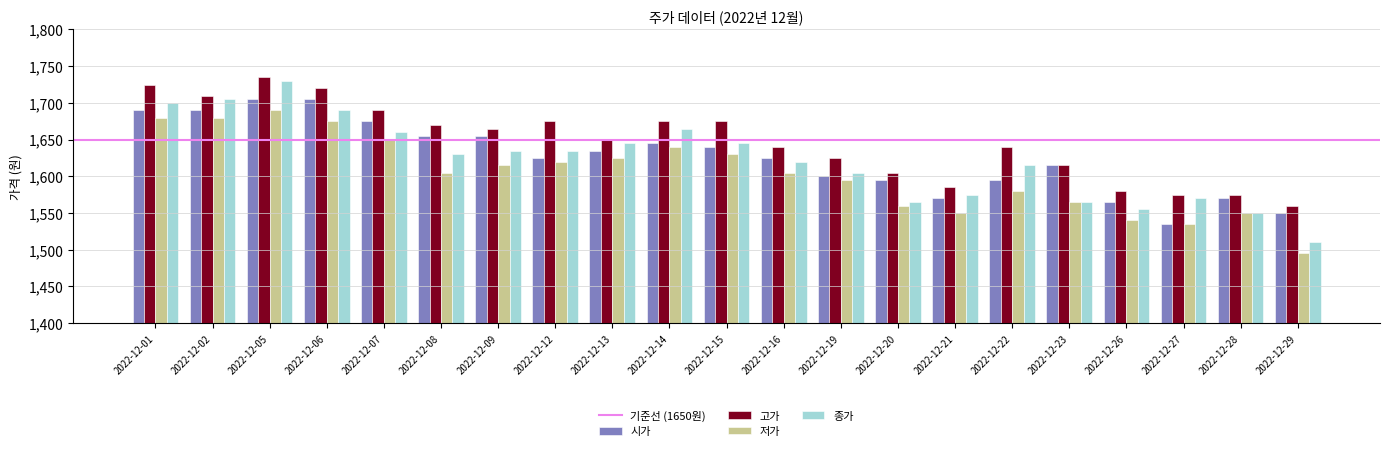

What is the value of the 종가 bar at the 12th from the left?

1620